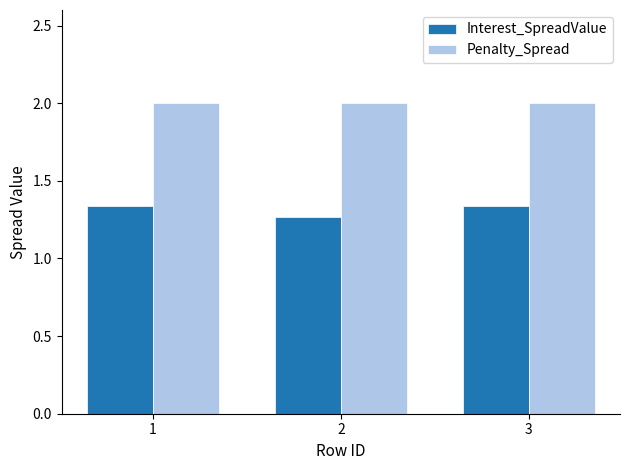

How many groups of bars are there?

3